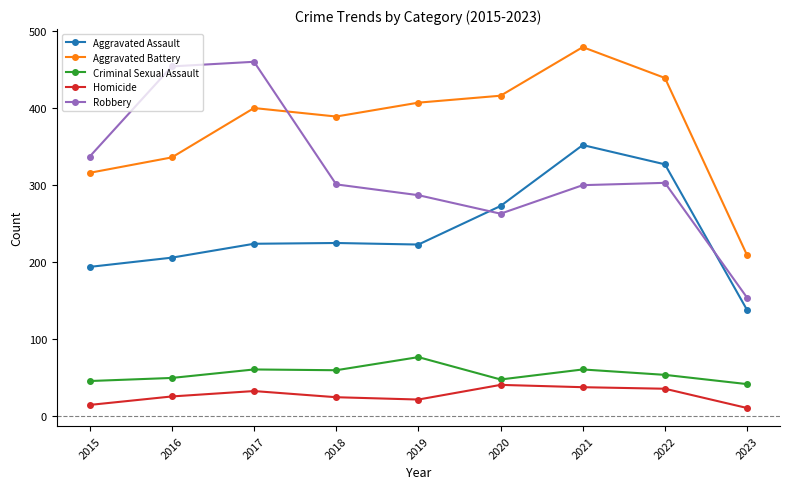

What is the maximum value shown in the chart?

479